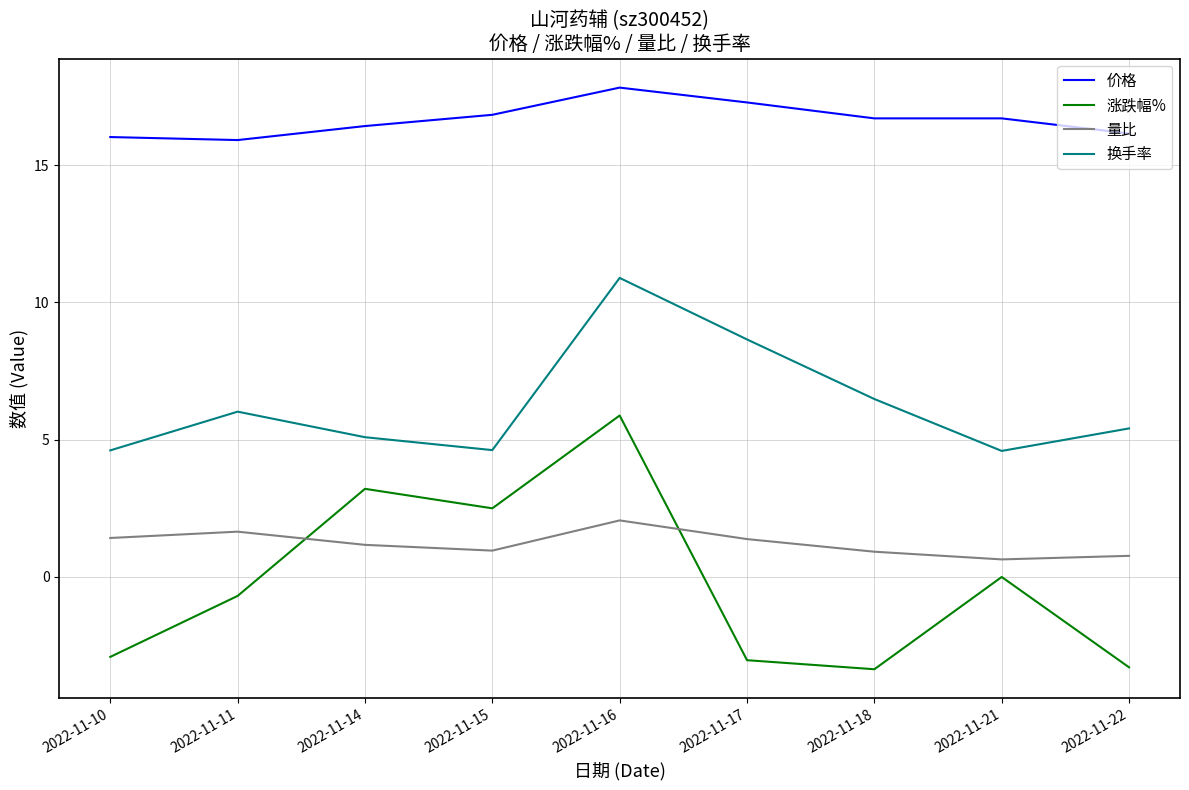

List the series in order of their peak value, highest first.

价格, 换手率, 涨跌幅%, 量比